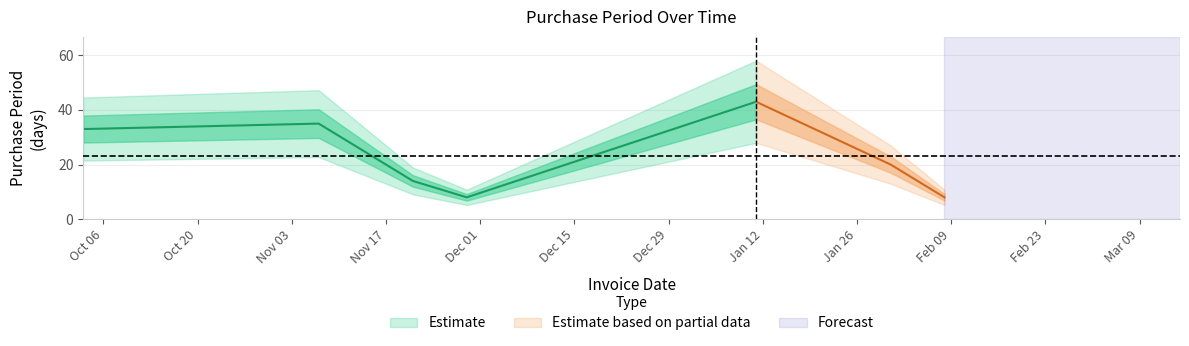

Count the number of categories in the chart.

7